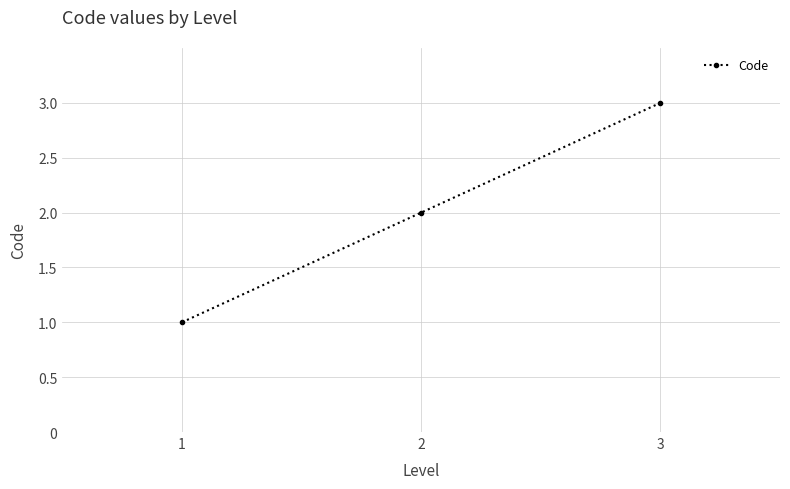

How many lines are shown in the chart?

1